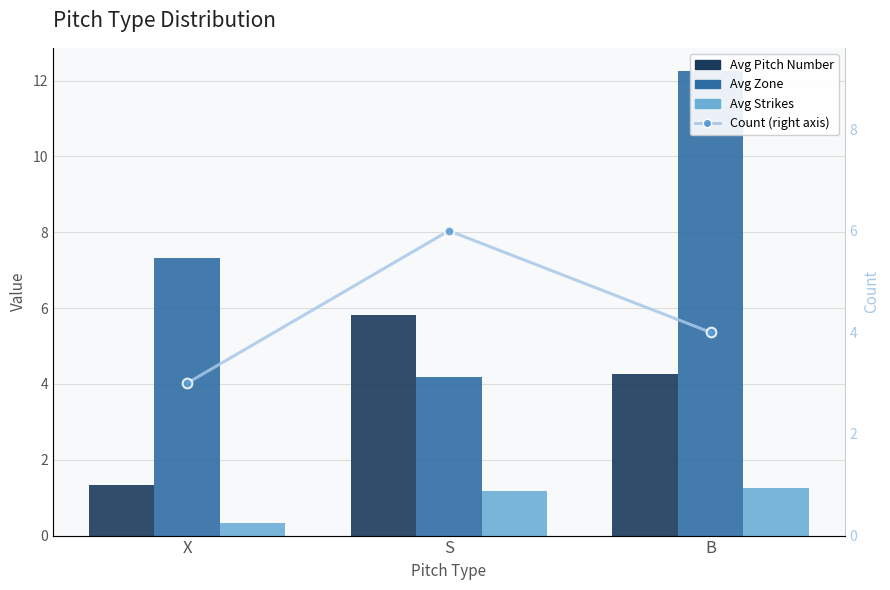

Read the Avg Zone value at B.

12.2